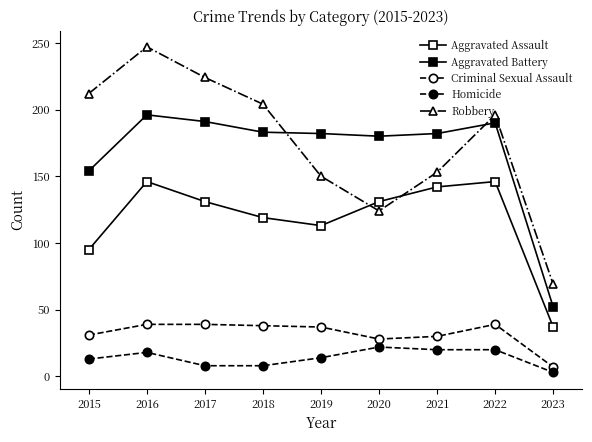

The Criminal Sexual Assault series shows 14 at 2022. True or false?

False